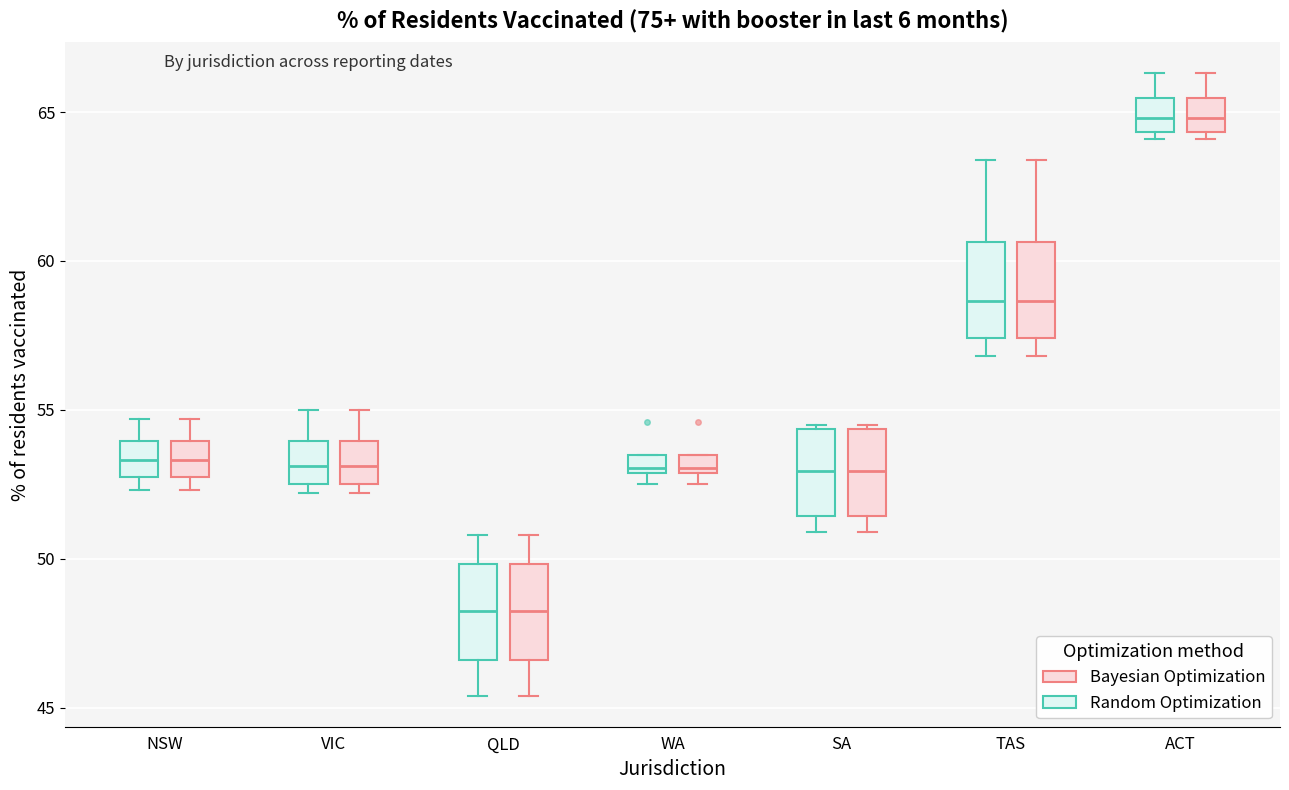

Where does the lower whisker of the box for TAS (Bayesian Optimization) end on the y-axis? The values are not printed on the chart, so give them approximately, as read against the axis.

57.0